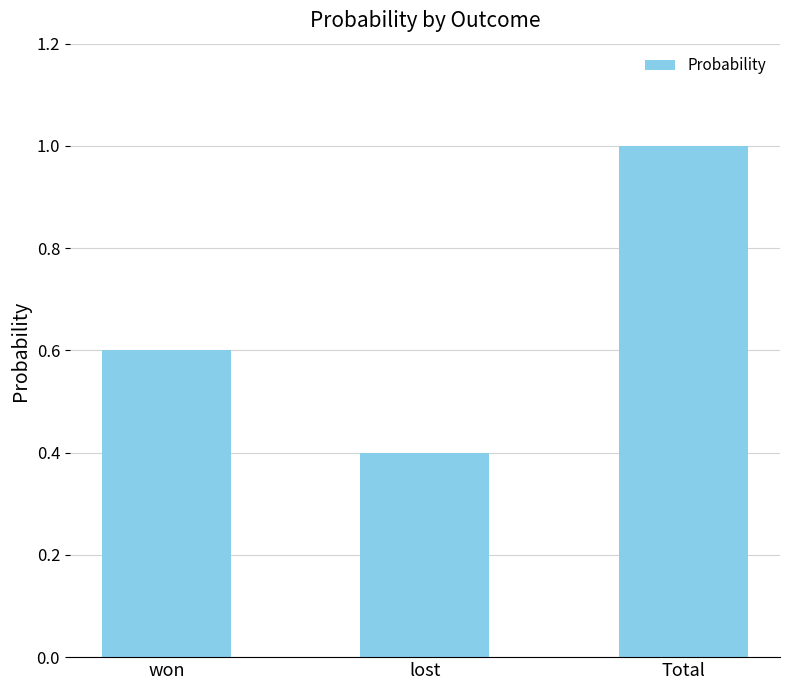

Rank the categories by value from highest to lowest.

Total, won, lost